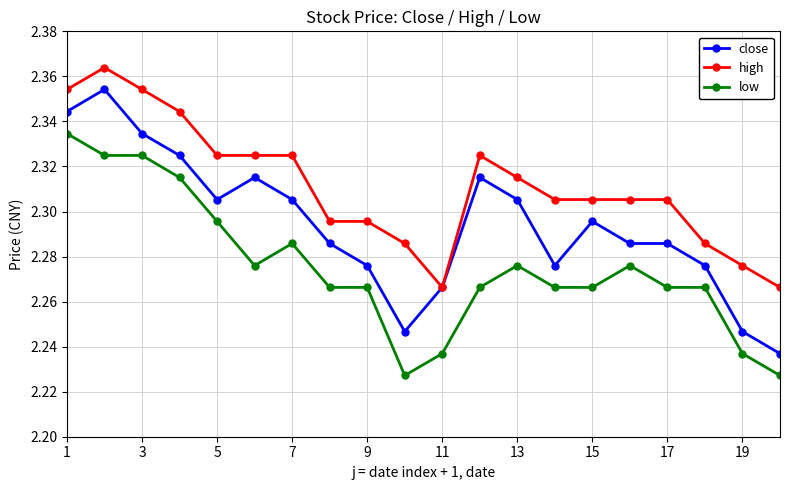

True or false: close has more than 0 points higher than both neighbors.

True